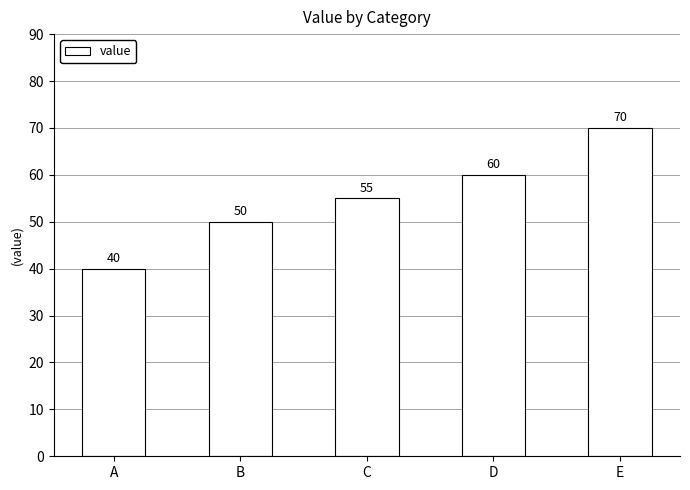

What is the average value?

55